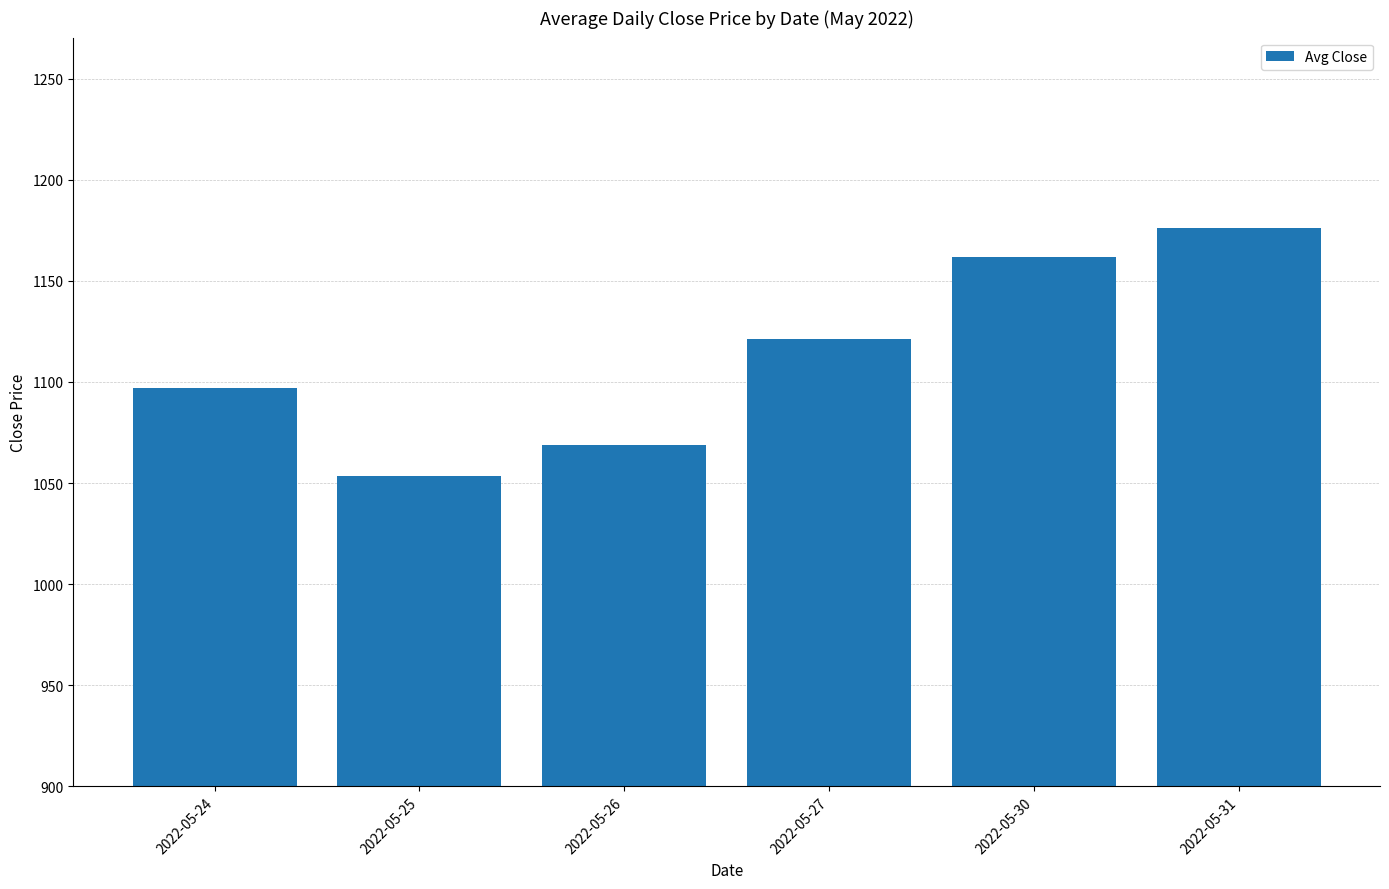

What is the minimum value shown in the chart?

1053.4